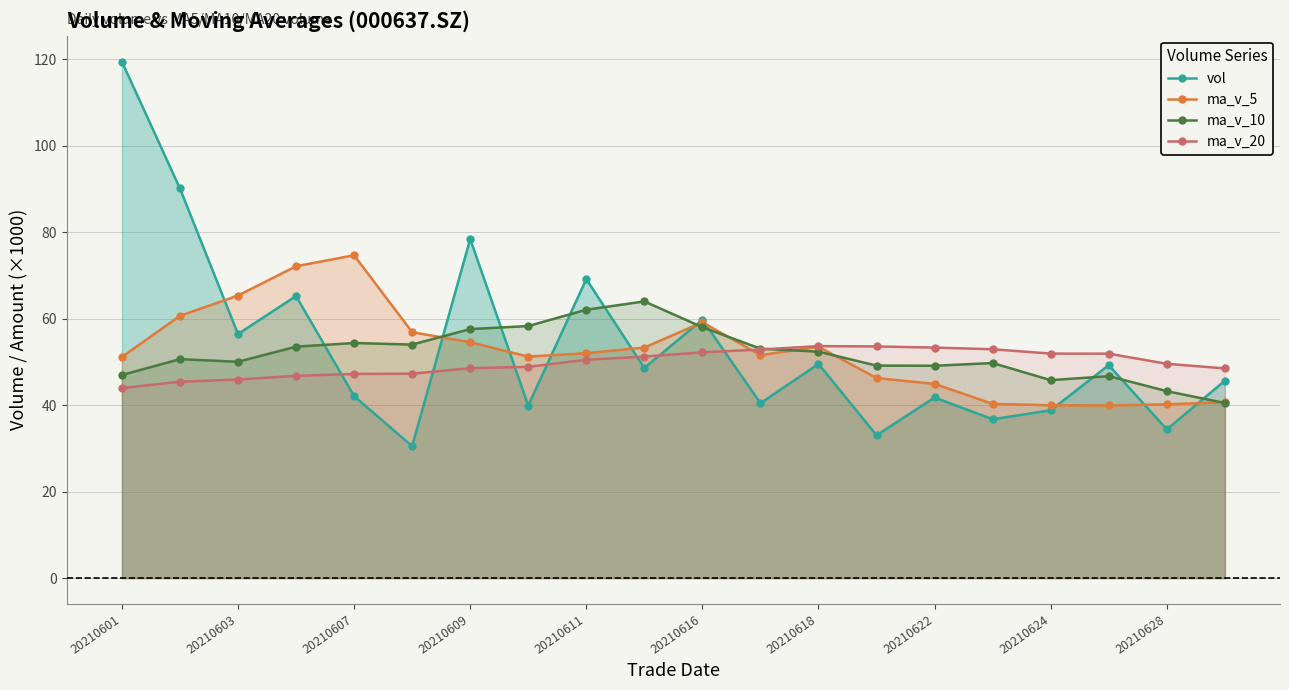

What is the minimum value for ma_v_20?

43.9